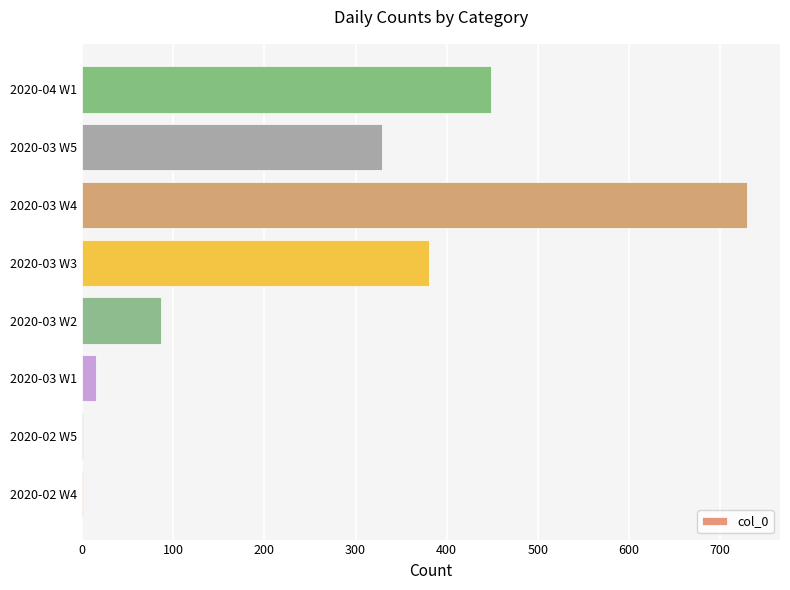

What is the sum of all values?

1991